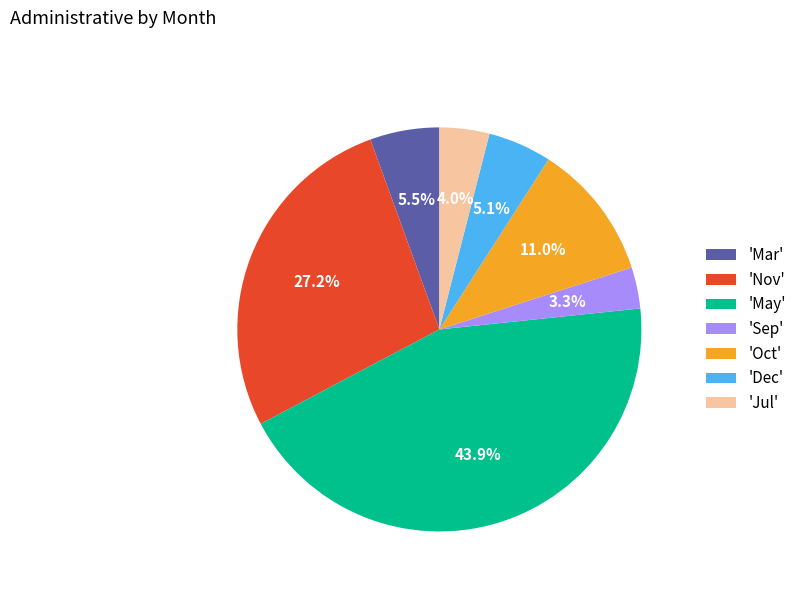

Approximately how many times larger is the value at 'Oct' compared to 'Nov'?

0.4